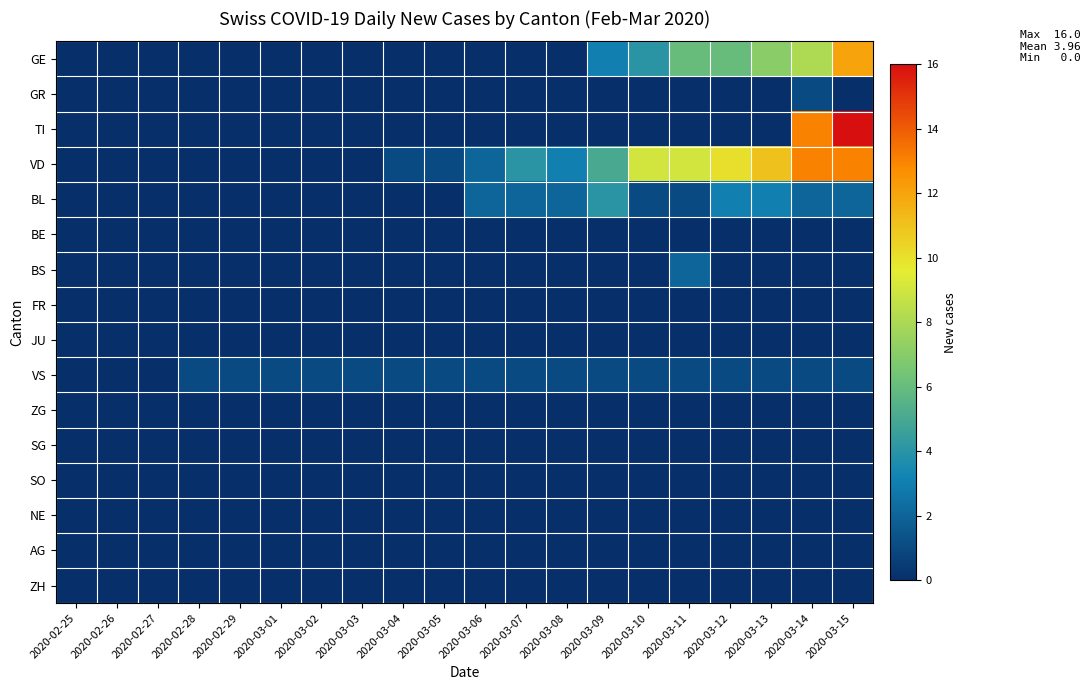

Count the number of categories in the chart.

20